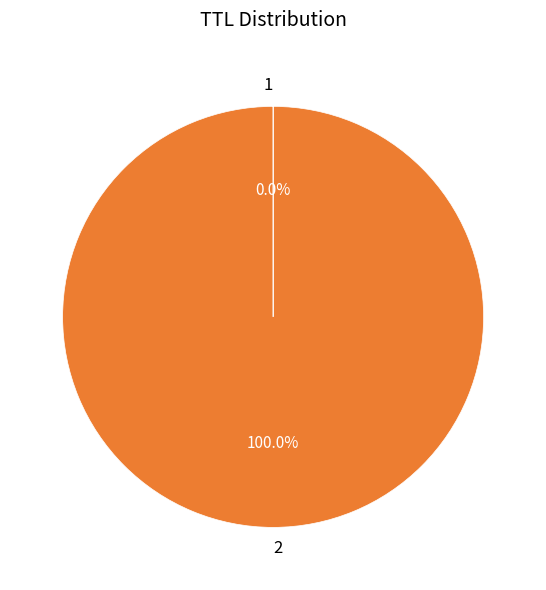

Does any single category account for the majority?

Yes